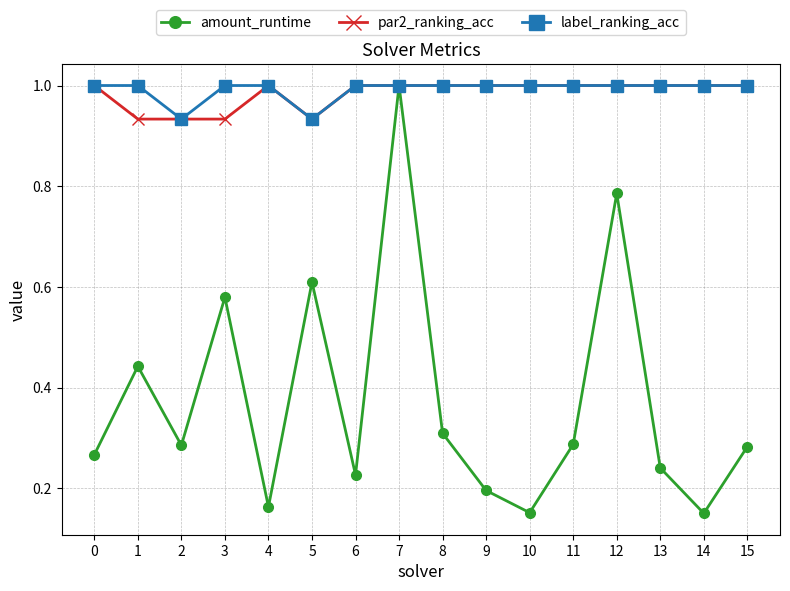

Is it true that amount_runtime equals 0.2 at 10?

True